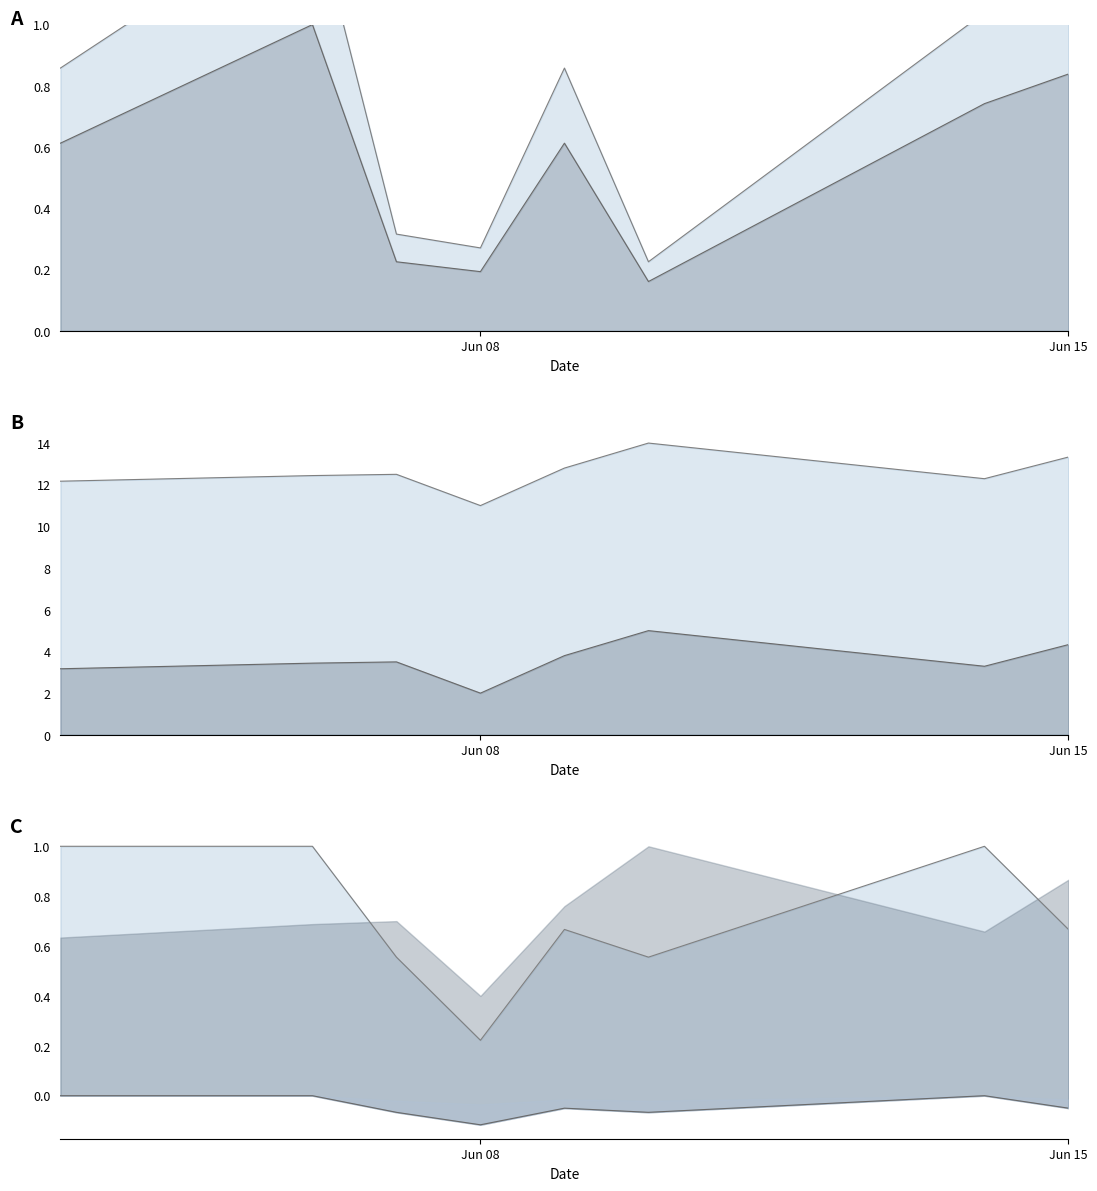

What value does the Mean Quantity series have at 2021-06-06?

12.4